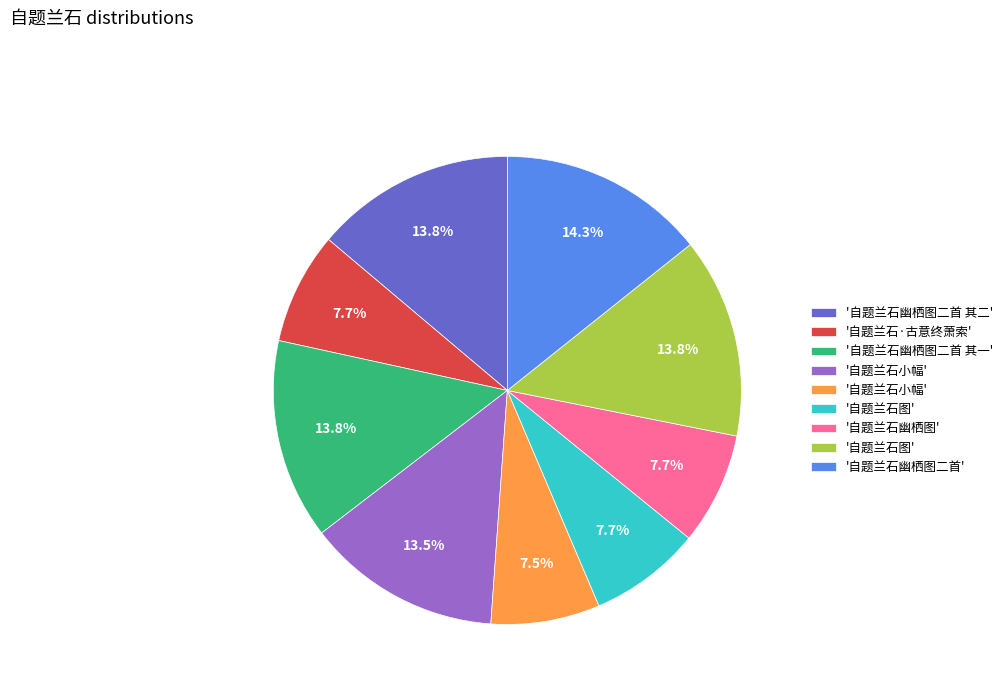

Count the number of slices in the pie.

9